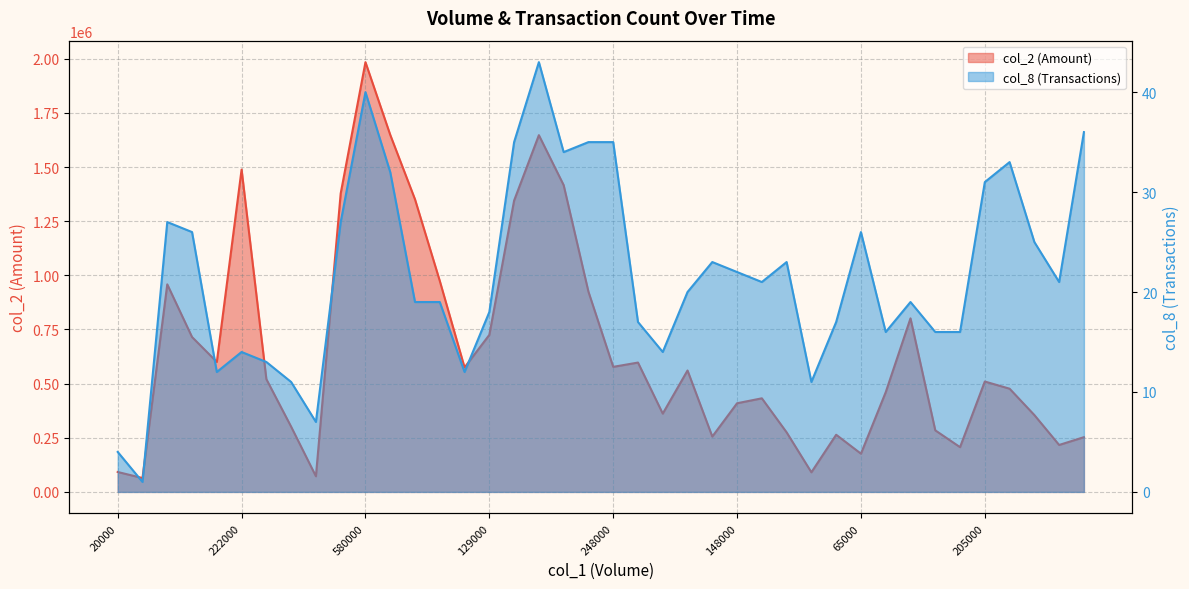

Is it true that col_8 equals 34 at 27?

False